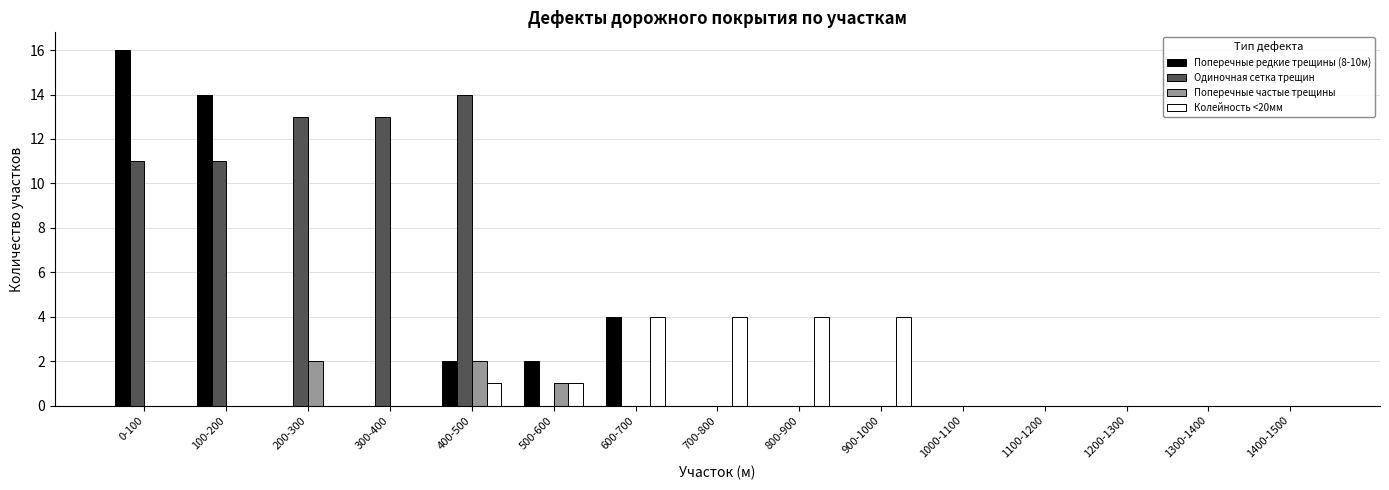

Does the chart contain stacked bars?

No